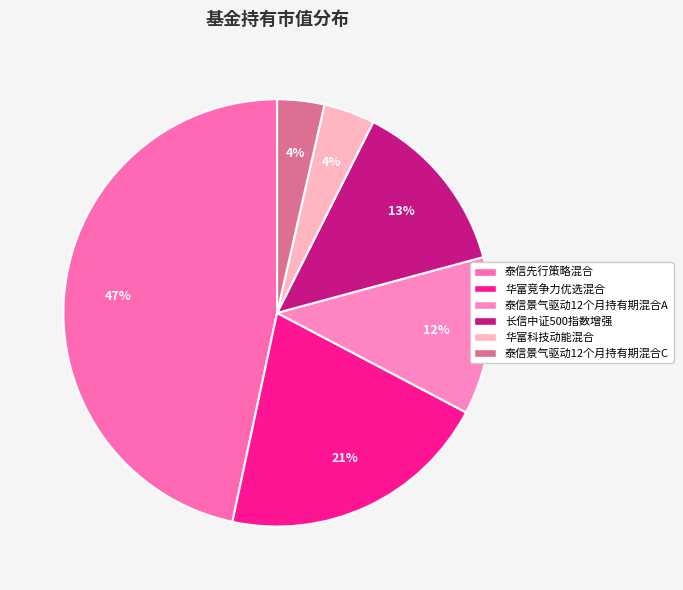

The 华富竞争力优选混合 slice represents 21% of the pie. True or false?

True